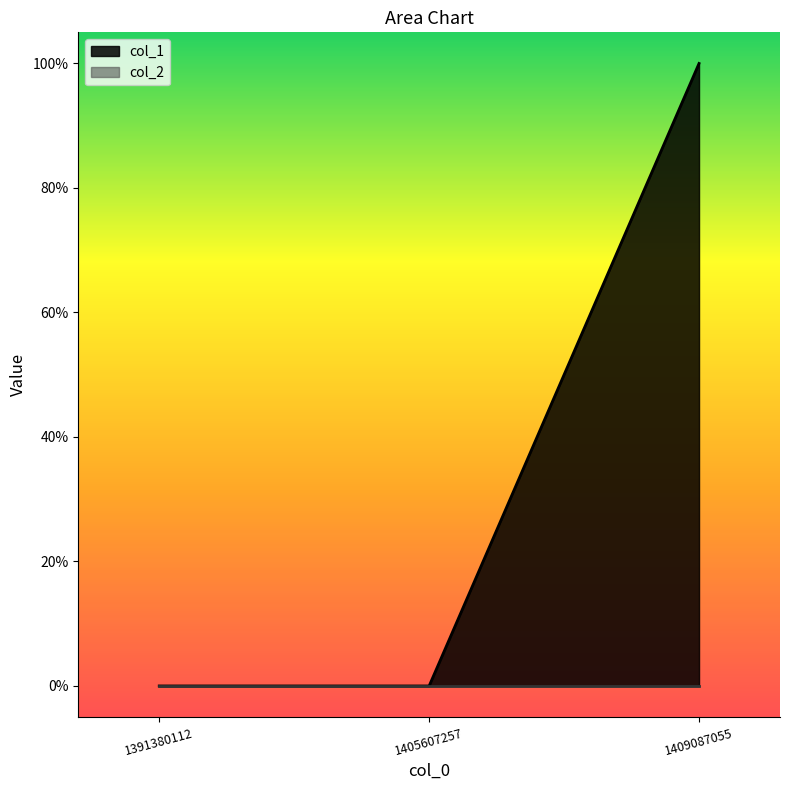

Reading left to right, list all the values displayed in this chart.

1391380112=0	1405607257=0	1409087055=1